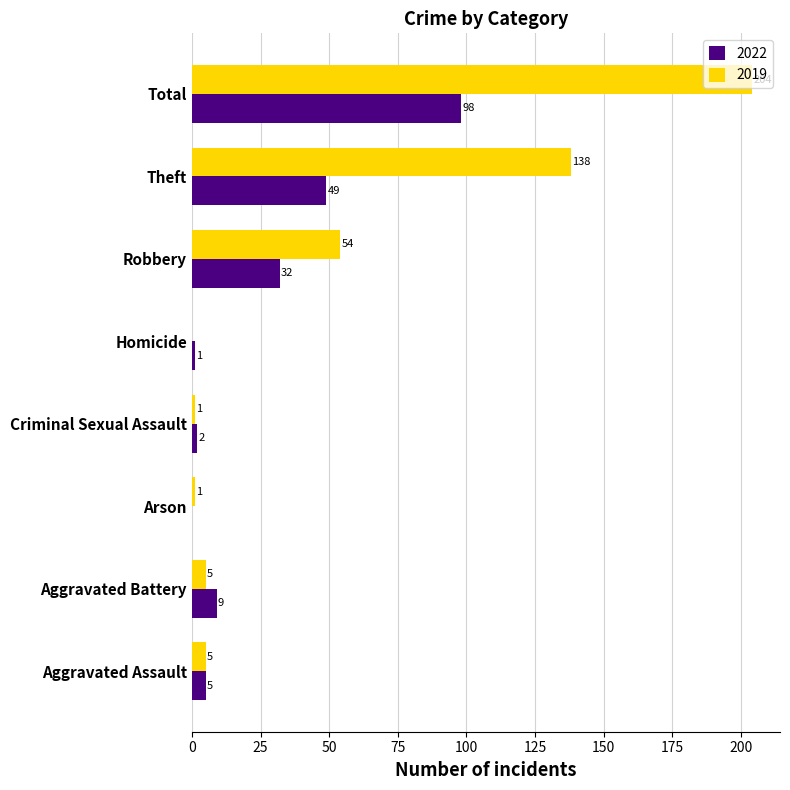

True or false: 2019 has a value of 34 at Robbery.

False